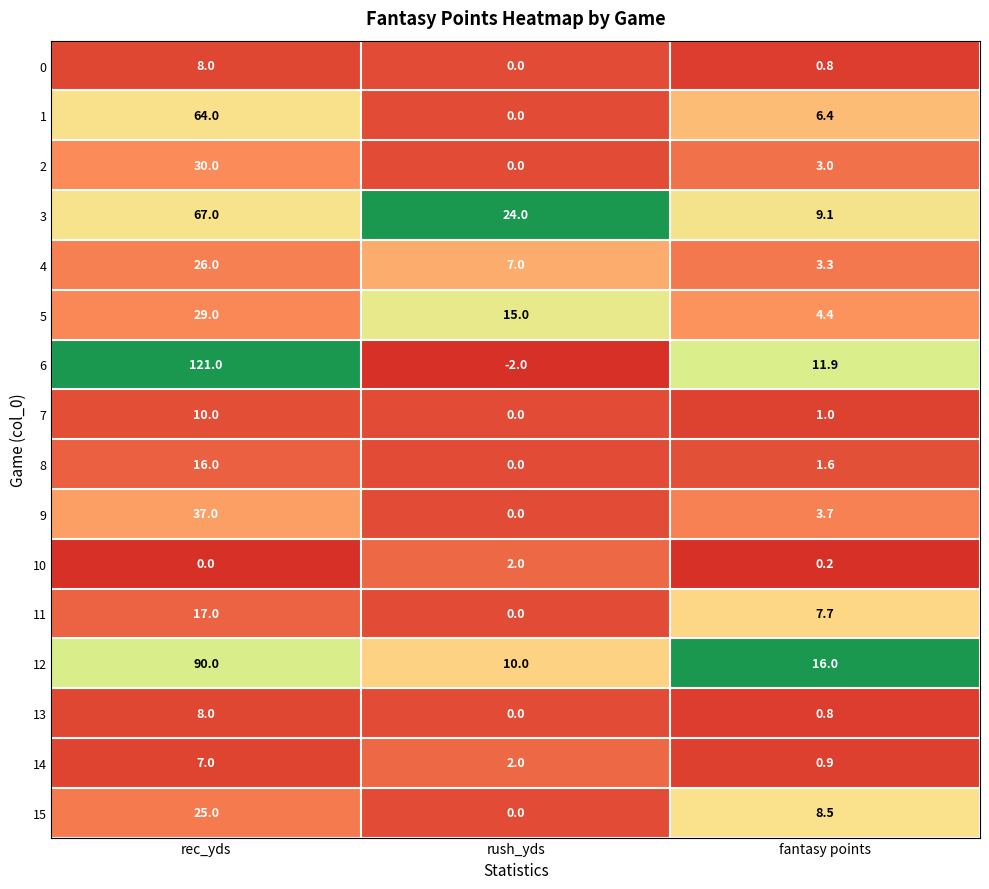

Which category has the highest value across all series?

rec_yds